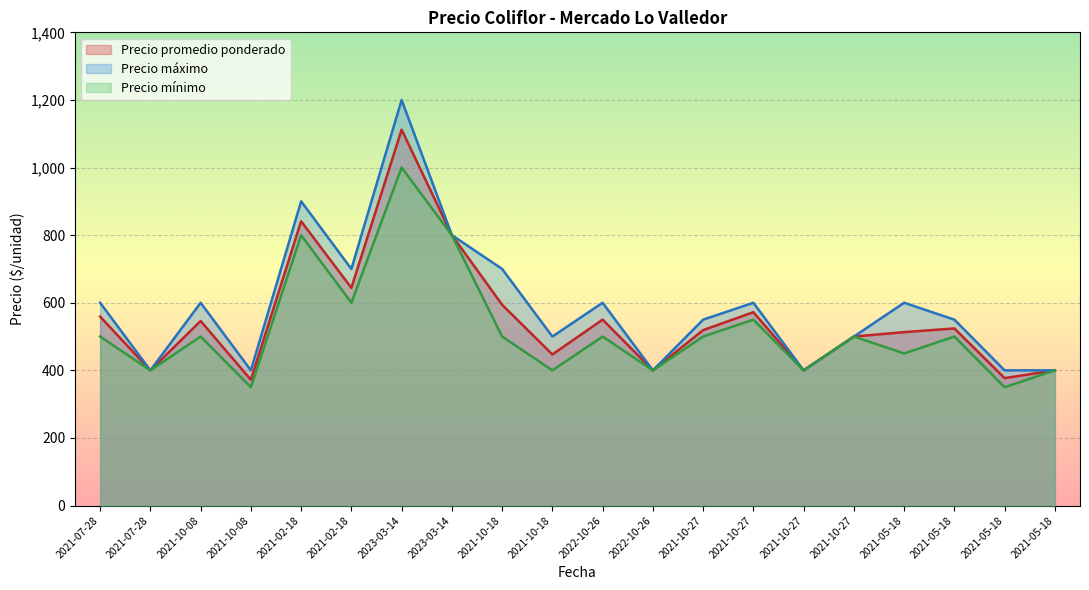

List the series in order of their peak value, highest first.

Precio máximo, Precio promedio ponderado, Precio mínimo